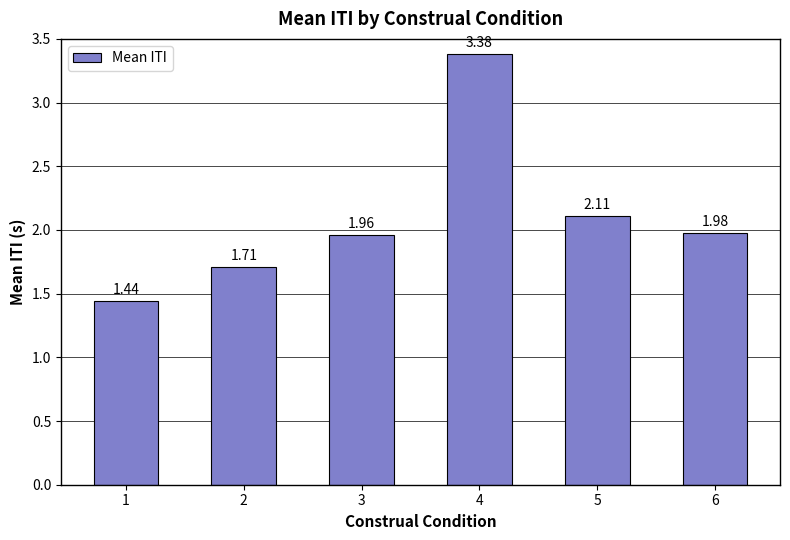

At which category does the chart reach its minimum across all series?

1